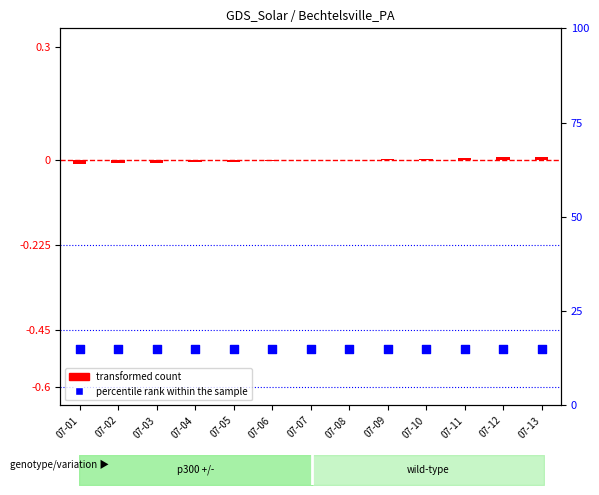

At which category is the sum across all series the highest?

07-12